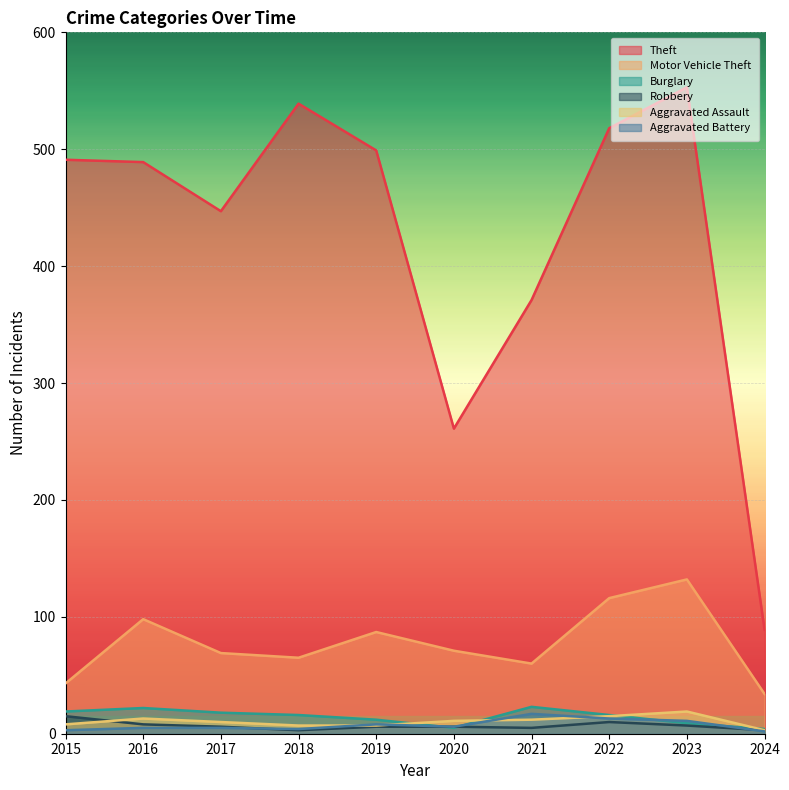

What is the sum of all Motor Vehicle Theft values?

775